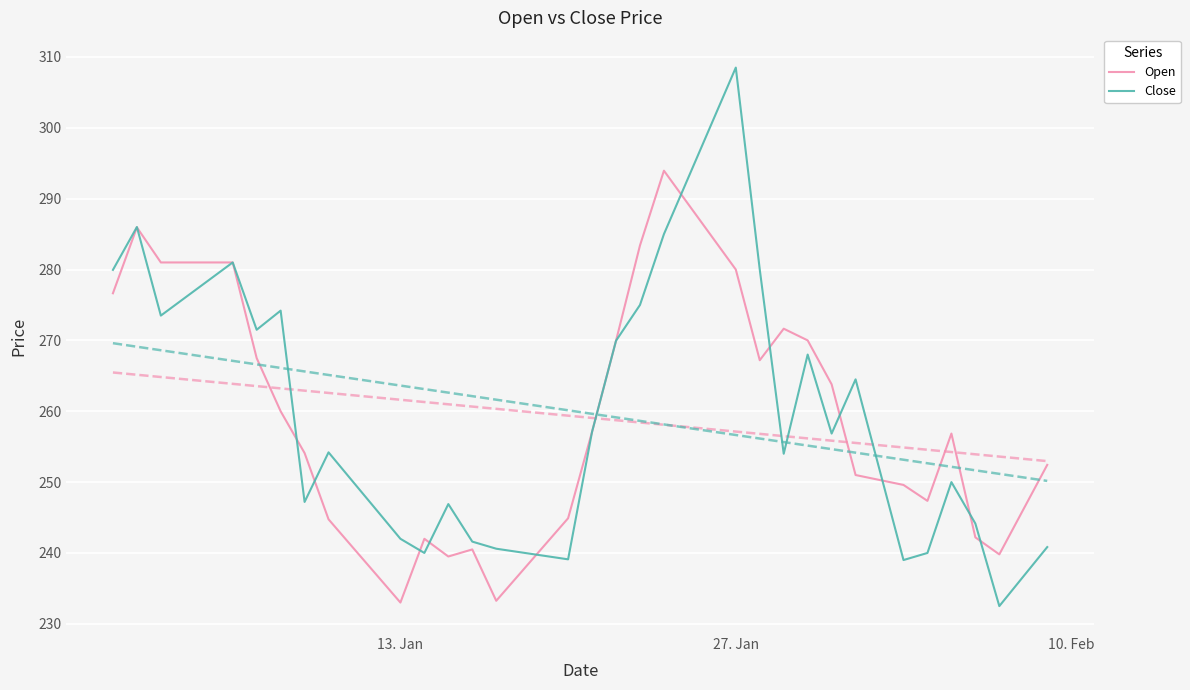

What is the minimum value for Open?

233.0